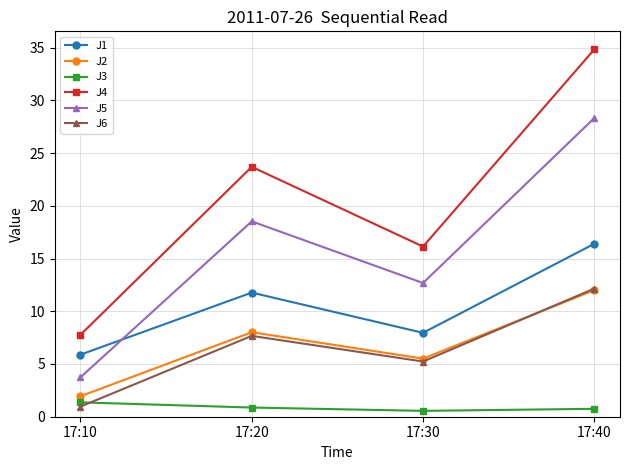

True or false: J6 has a value of 2.1 at 17:30.

False